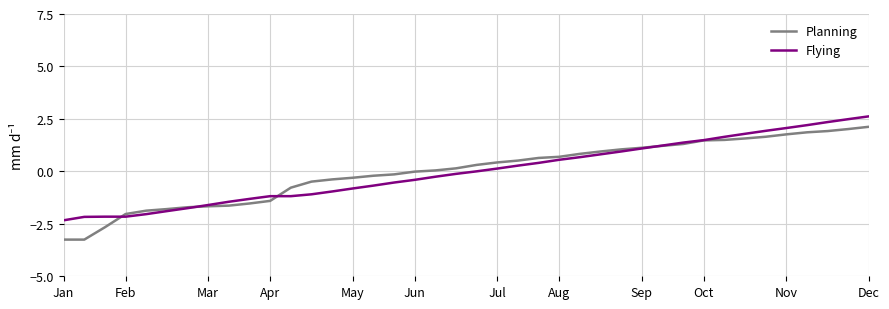

What is the minimum value for Flying?

-2.3